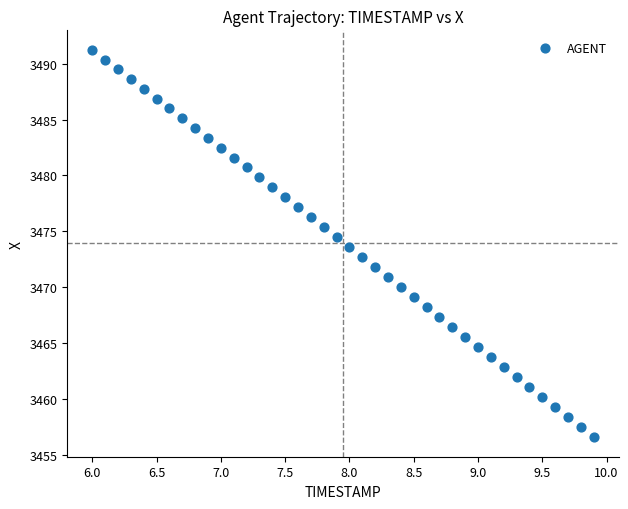

What is the range of Y values (max minus min)?

34.7